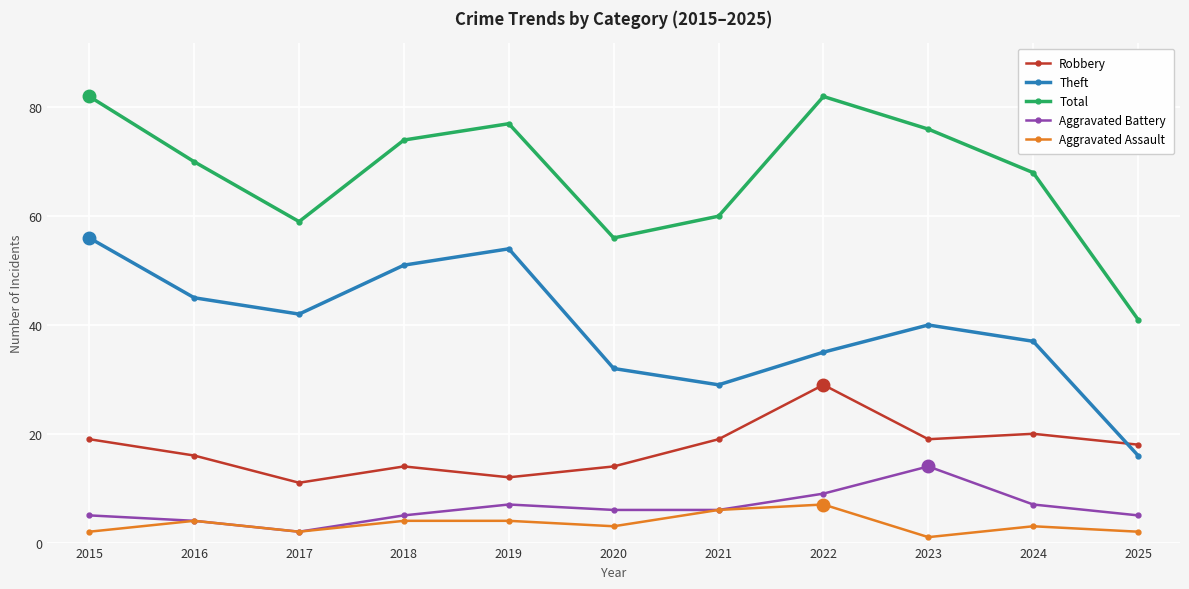

Does the chart have visible grid lines?

Yes